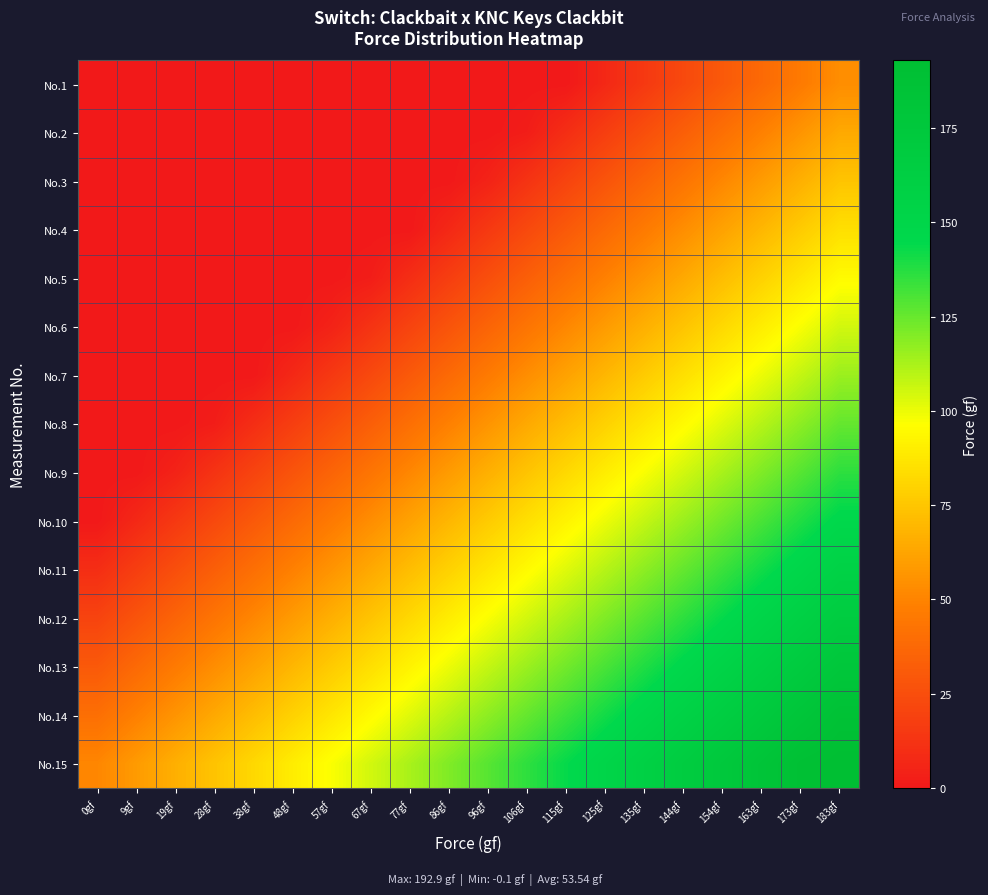

Which series has the largest total across all categories?

No.15